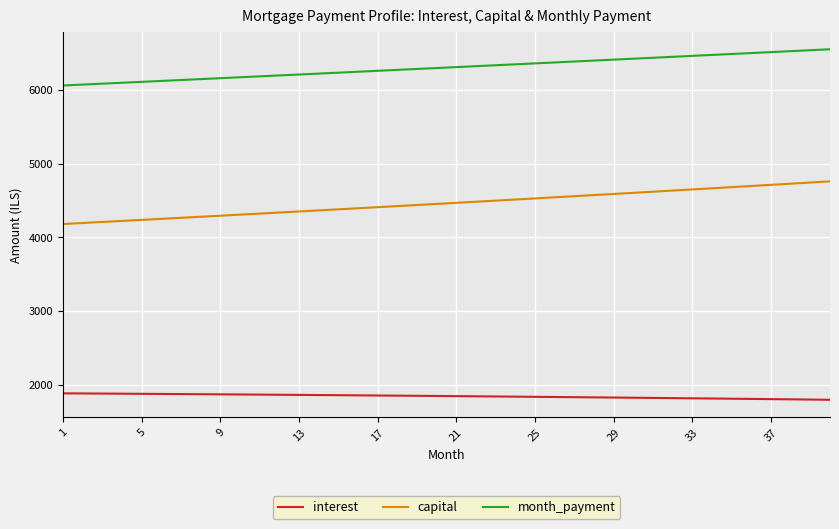

What is the difference between the maximum and minimum values in the month_payment series?

492.0